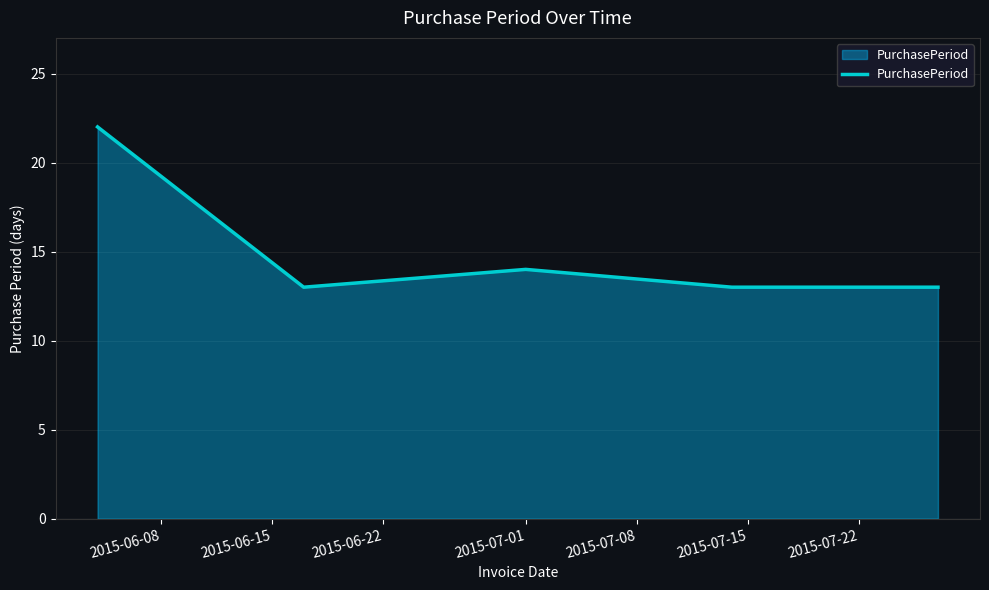

True or false: there are more than 0 points higher than both neighbors.

True